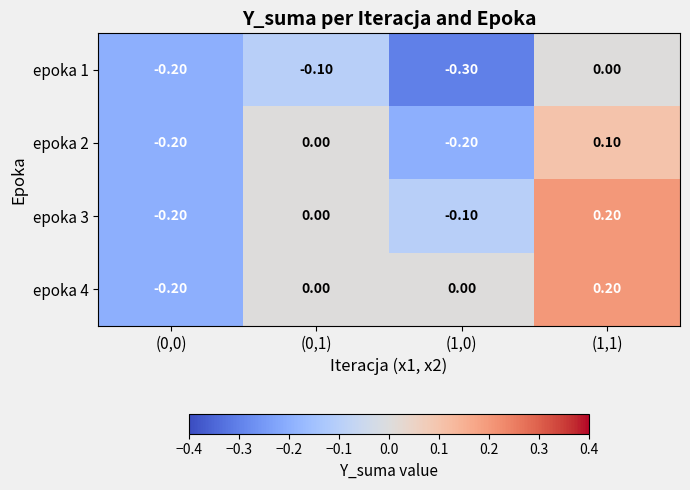

Which category has the lowest value across all series?

(1,0)